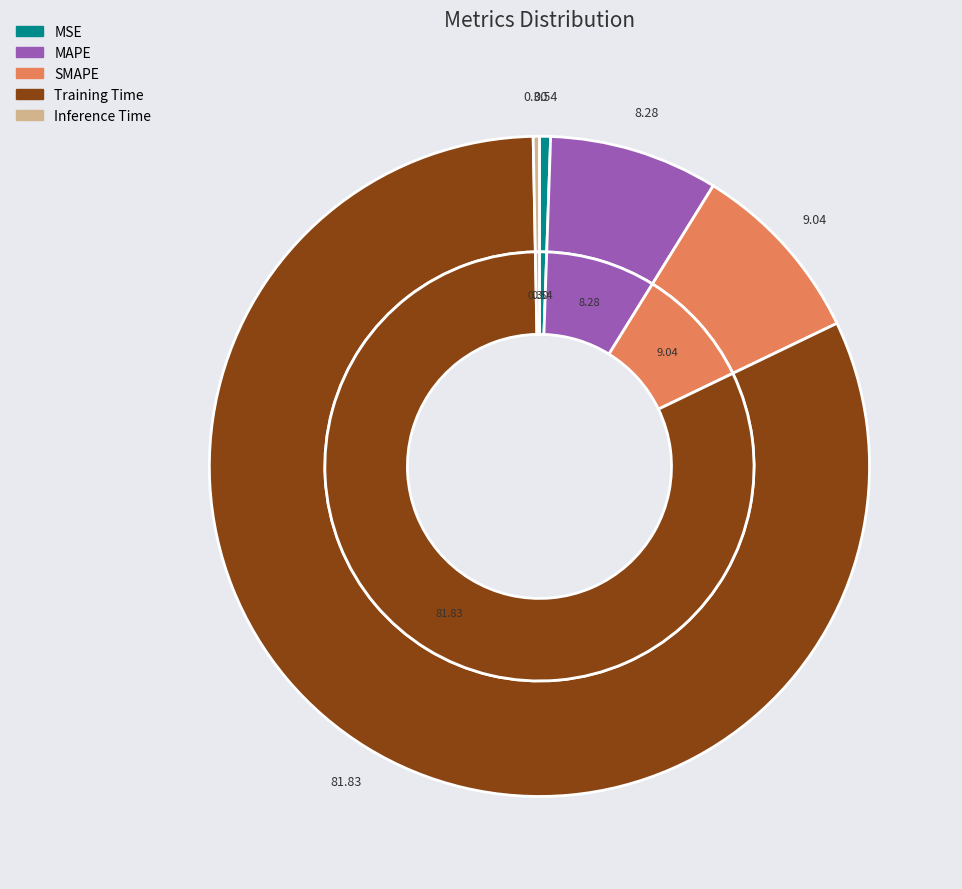

What is the total percentage of Training Time and Inference Time?

82.1%